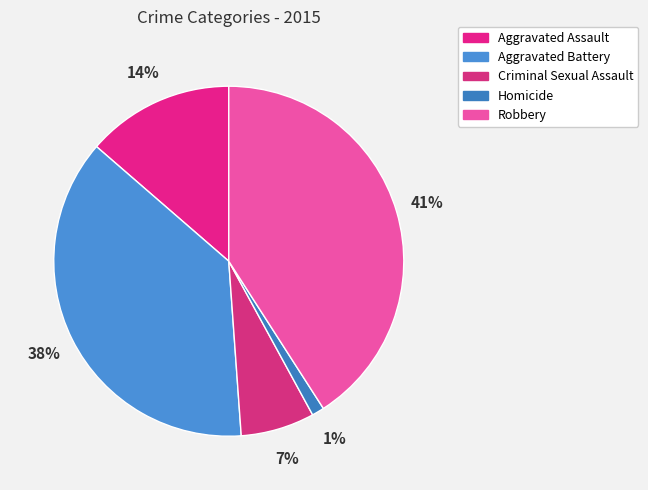

Is the sum of Aggravated Assault and Aggravated Battery greater than half?

Yes